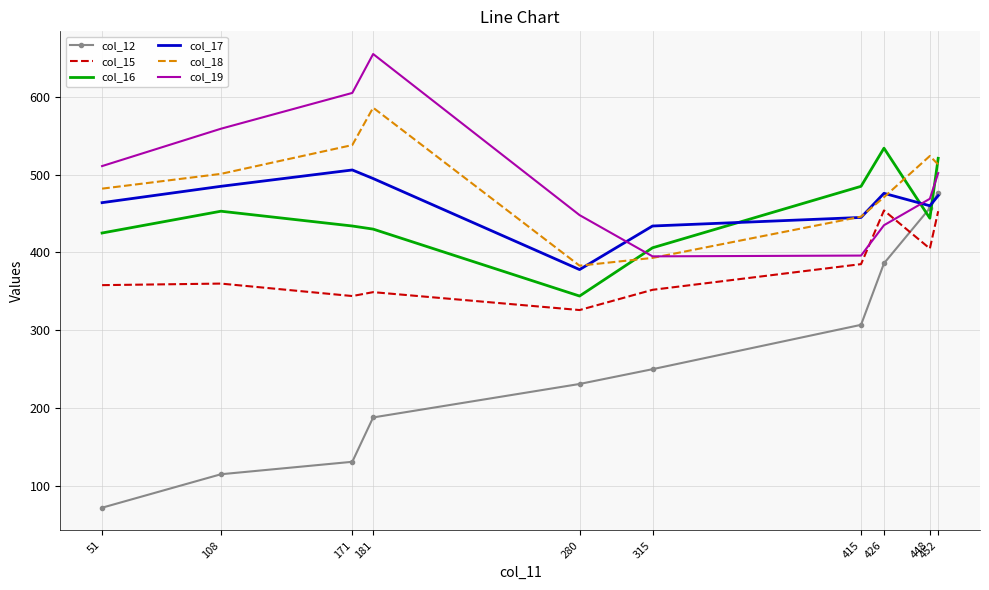

Which series has the largest range (max minus min)?

col_12